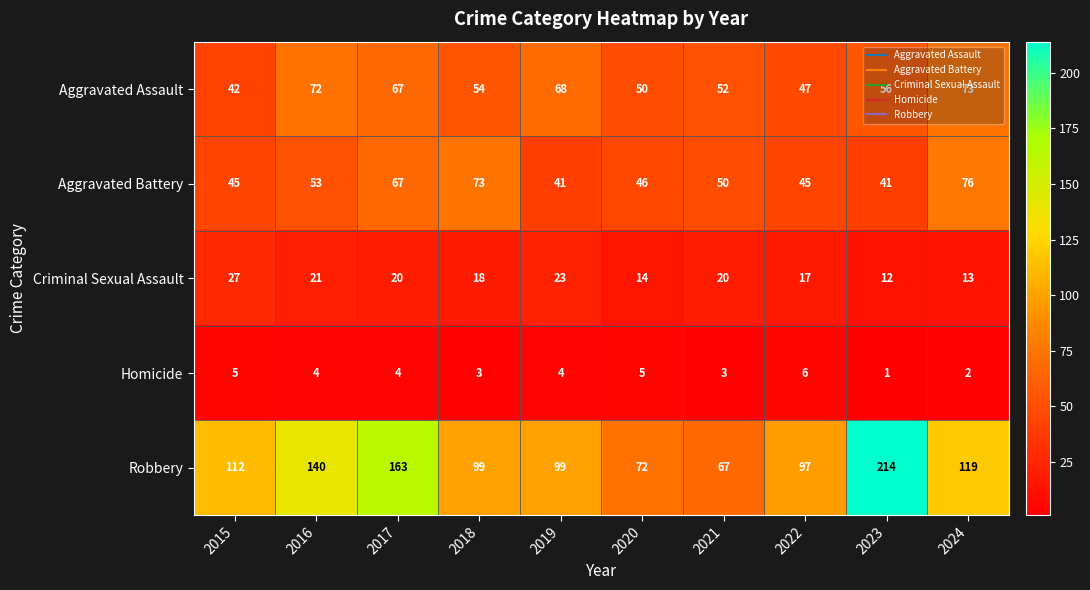

What is the difference between the second highest and second lowest values in the Robbery series?

91